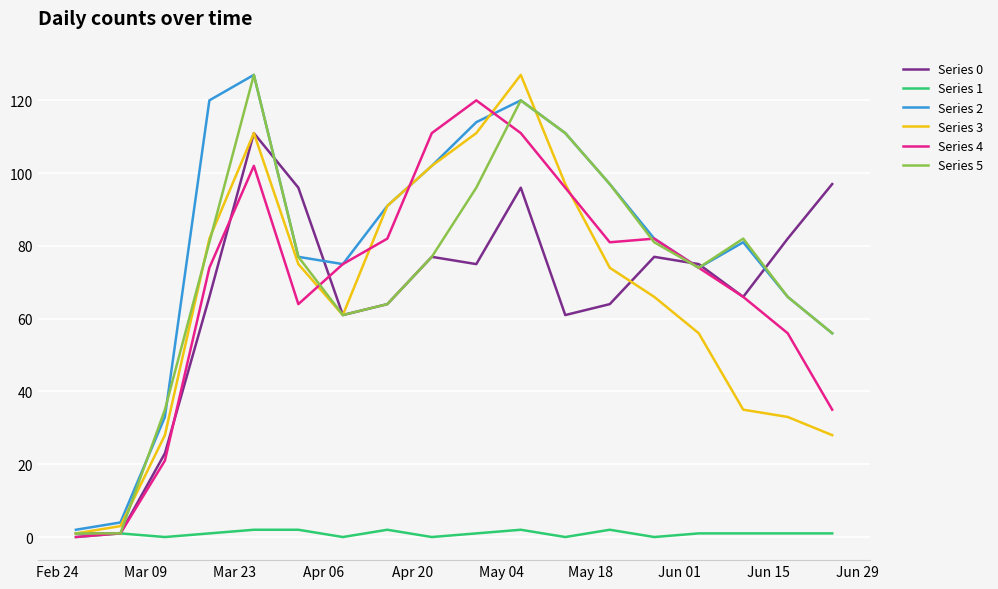

What is the greatest value displayed?

127